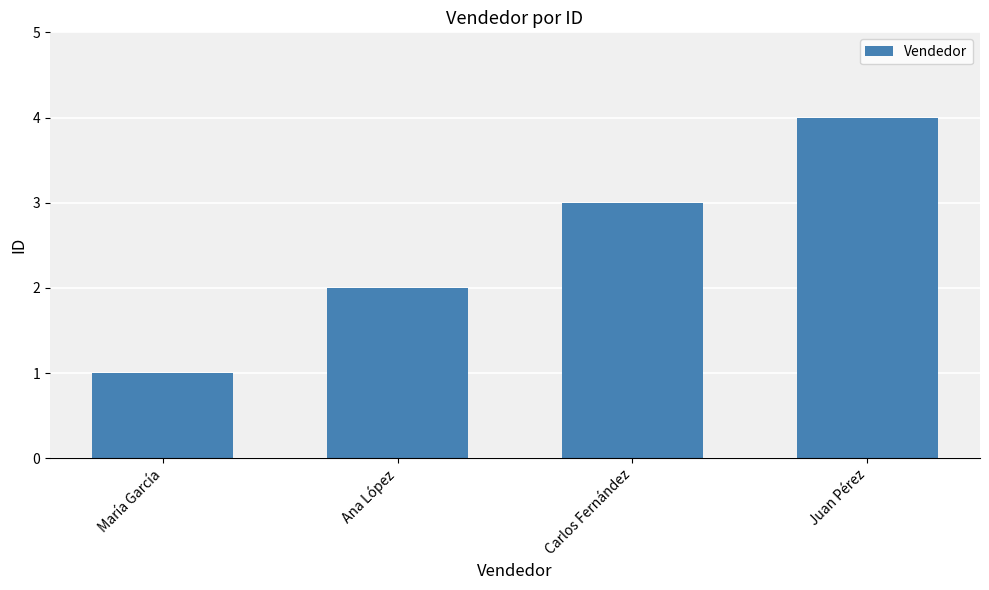

Where is the data nearest to the value 2?

Ana López